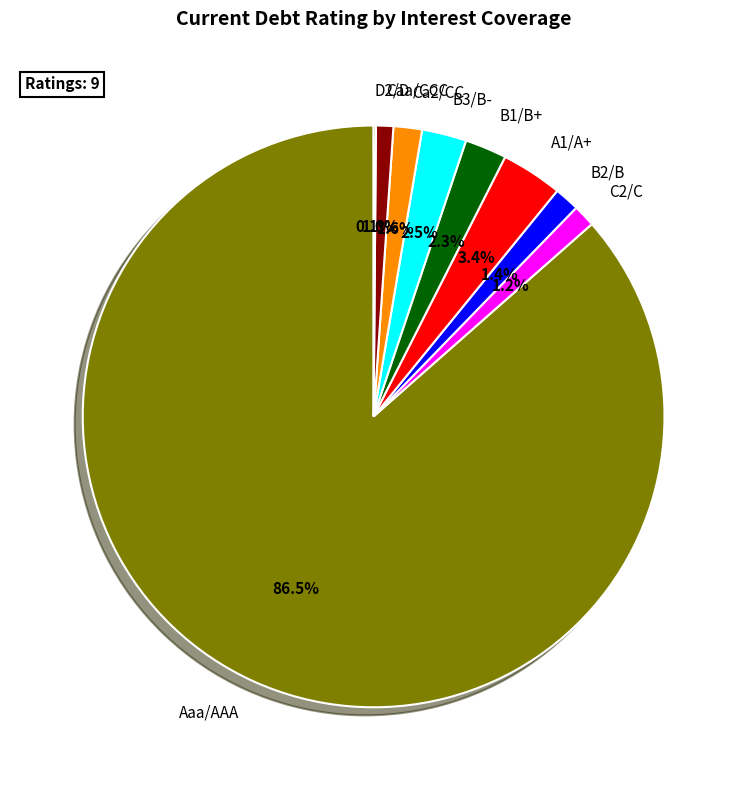

Between Aaa/AAA and Caa/CCC, which is larger?

Aaa/AAA